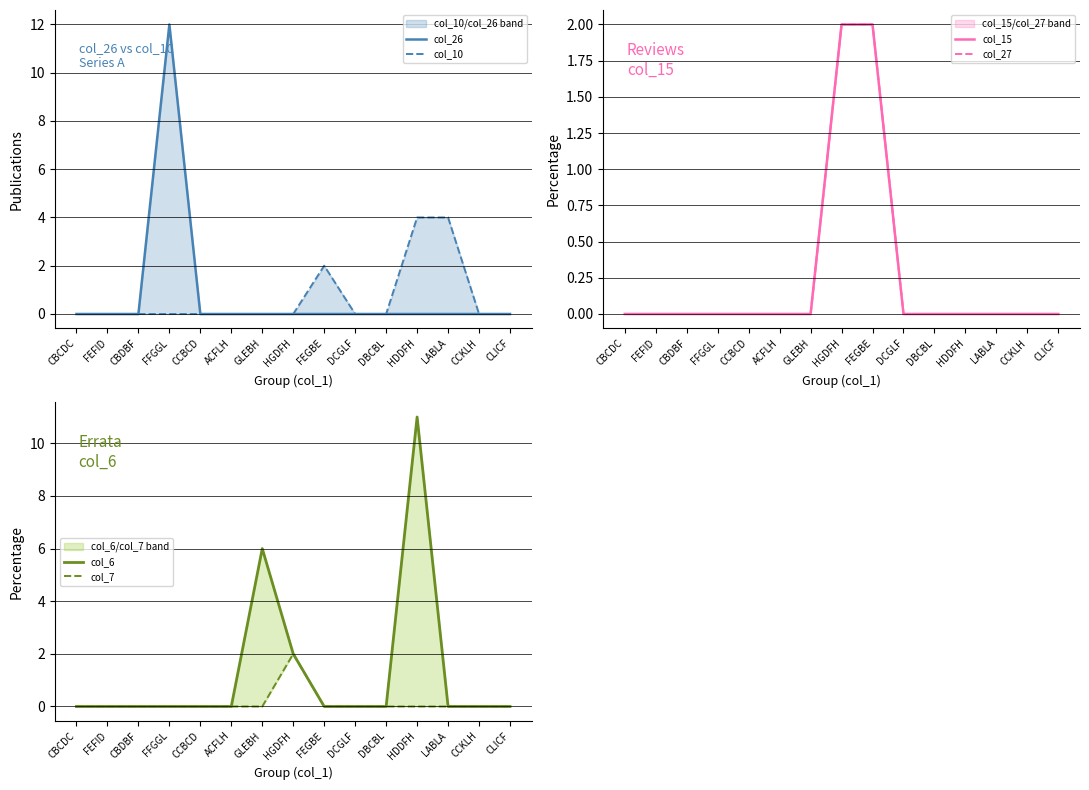

Which series has the largest total across all categories?

col_6